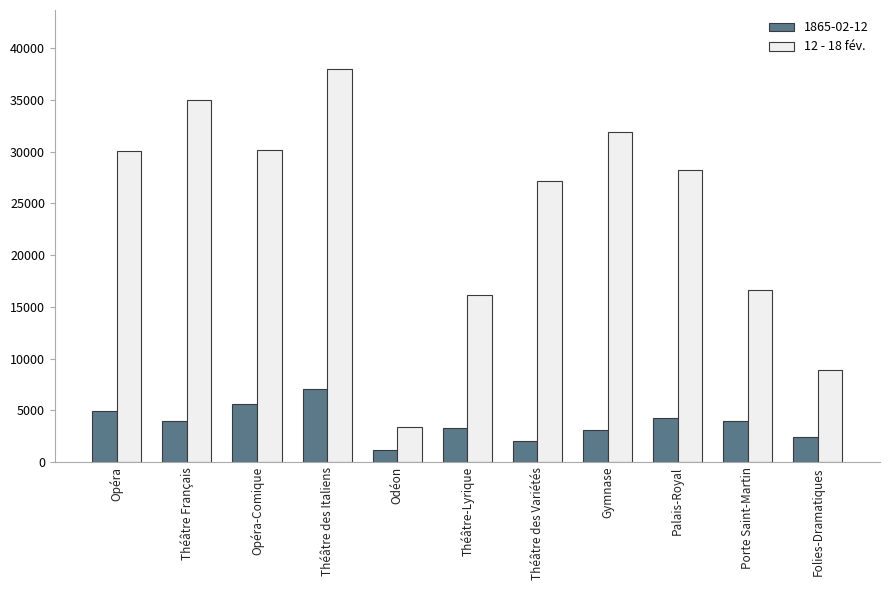

What is the total value across all series at Théâtre des Italiens?

45052.0